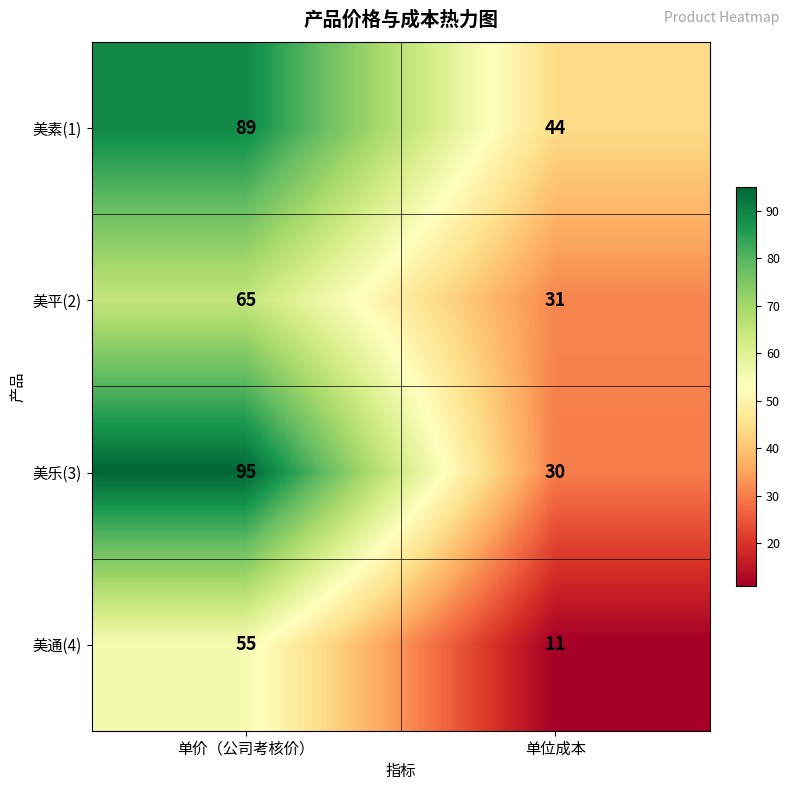

What is the sum of the 美素(1) values at 单价（公司考核价） and 单位成本?

133